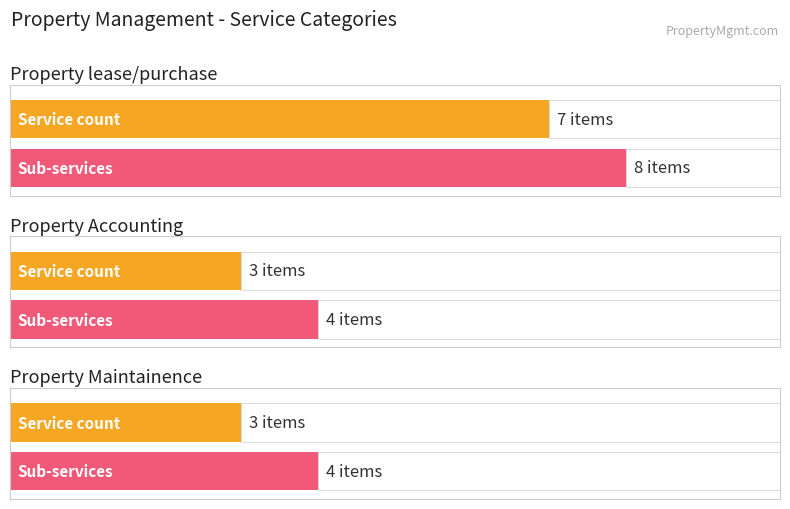

Does the chart contain any negative values?

No